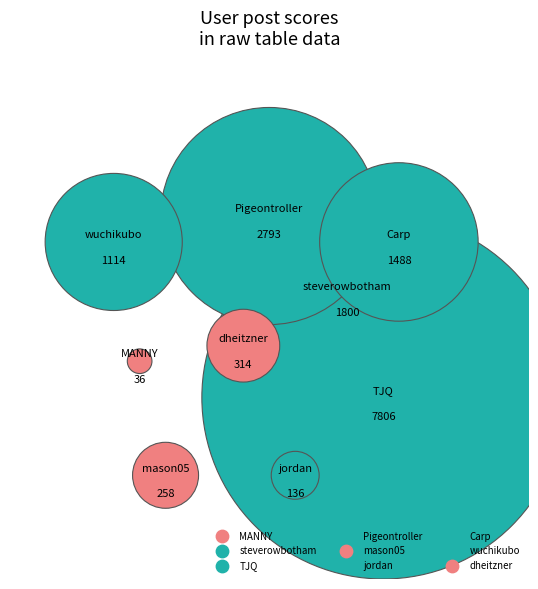

Which category has the biggest portion of the pie?

TJQ